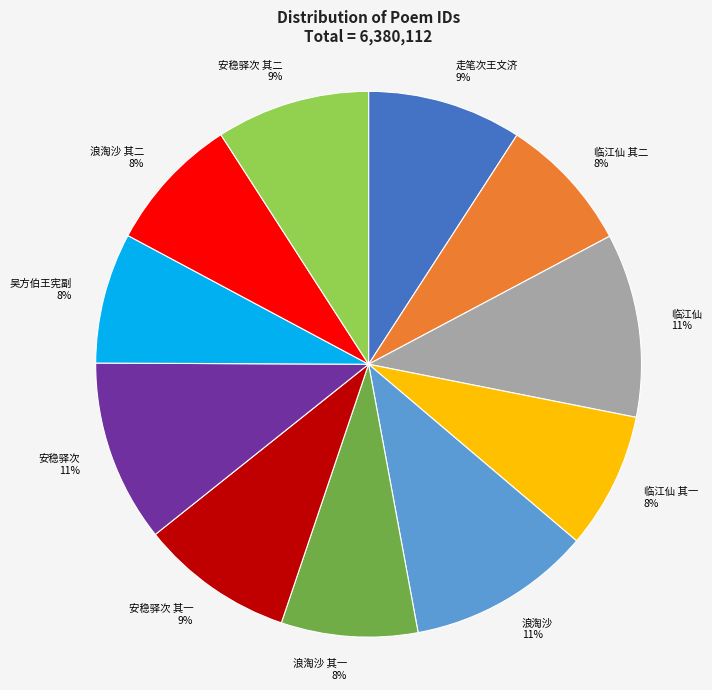

To the nearest percent, what percentage of the pie is 吴方伯王宪副?

8%